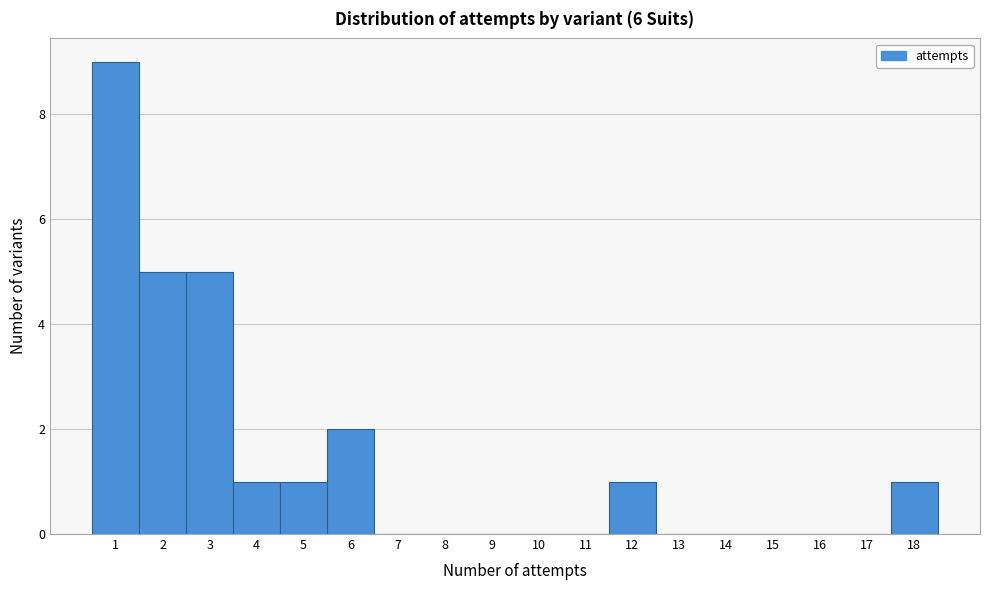

Which range on the x-axis has the tallest bar?

0.5 to 1.5